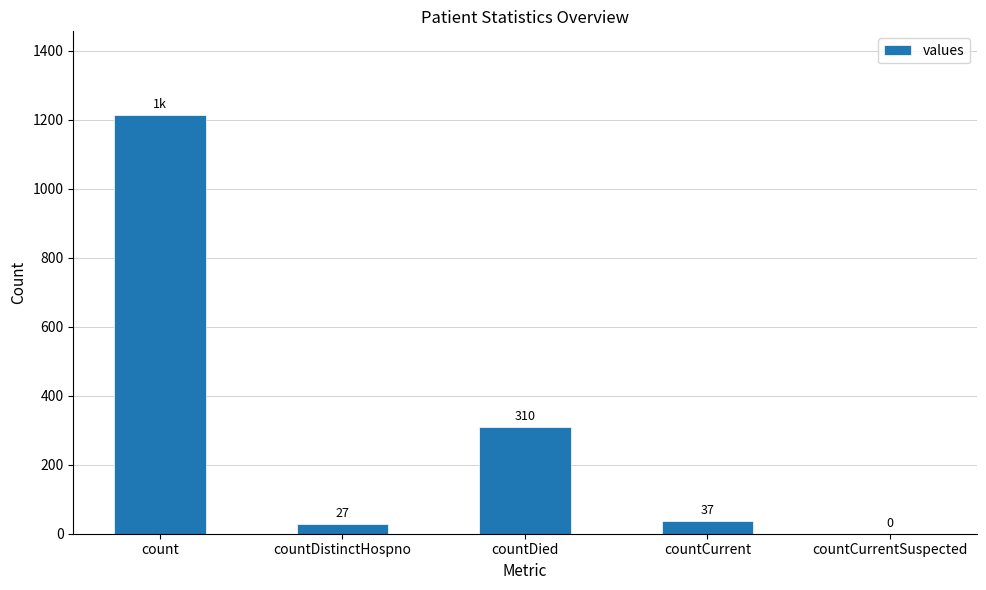

Reading right to left, list all the values displayed in this chart.

countCurrentSuspected=0	countCurrent=37	countDied=310	countDistinctHospno=27	count=1213